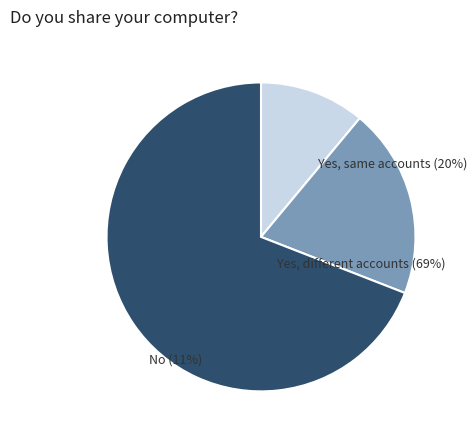

Is it true that 0 is 0% of the pie?

True